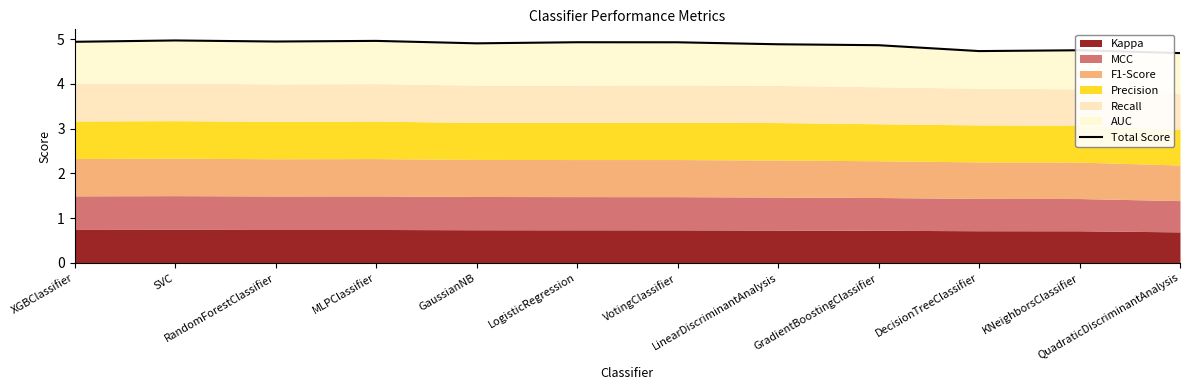

Which has a higher value, GaussianNB or LinearDiscriminantAnalysis?

GaussianNB